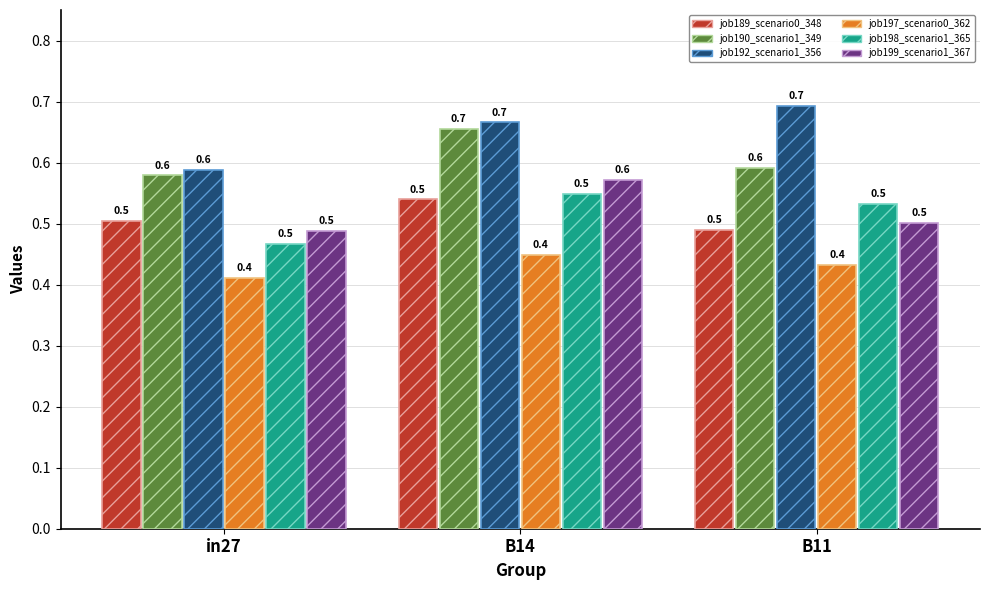

What is the value of the job197_scenario0_362 bar at the 1st from the left?

0.4